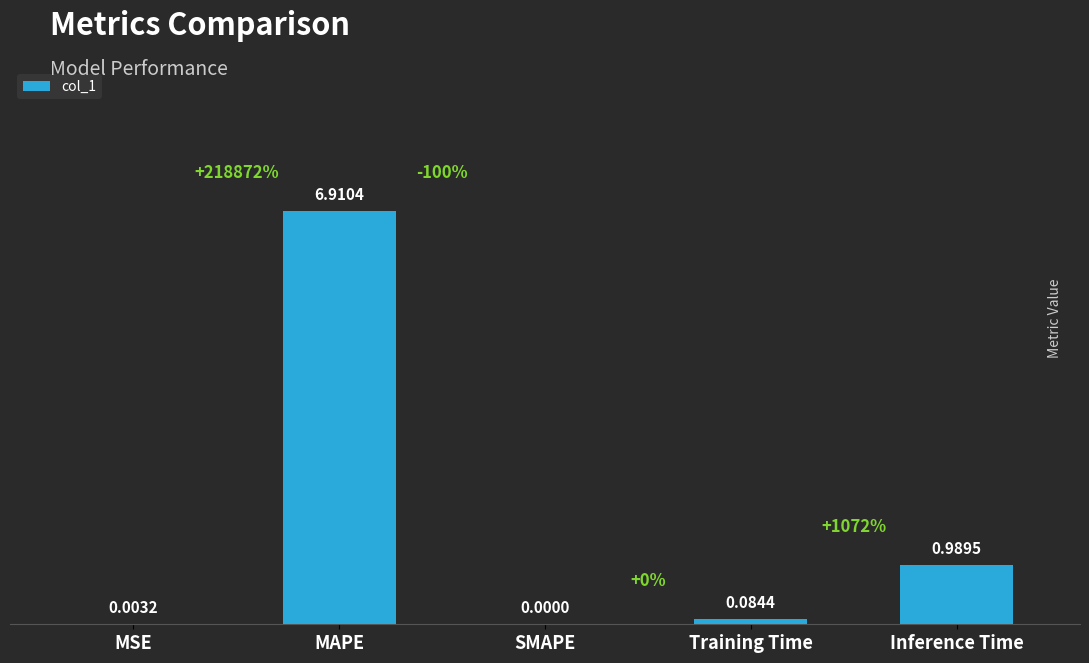

What is the greatest value displayed?

6.9